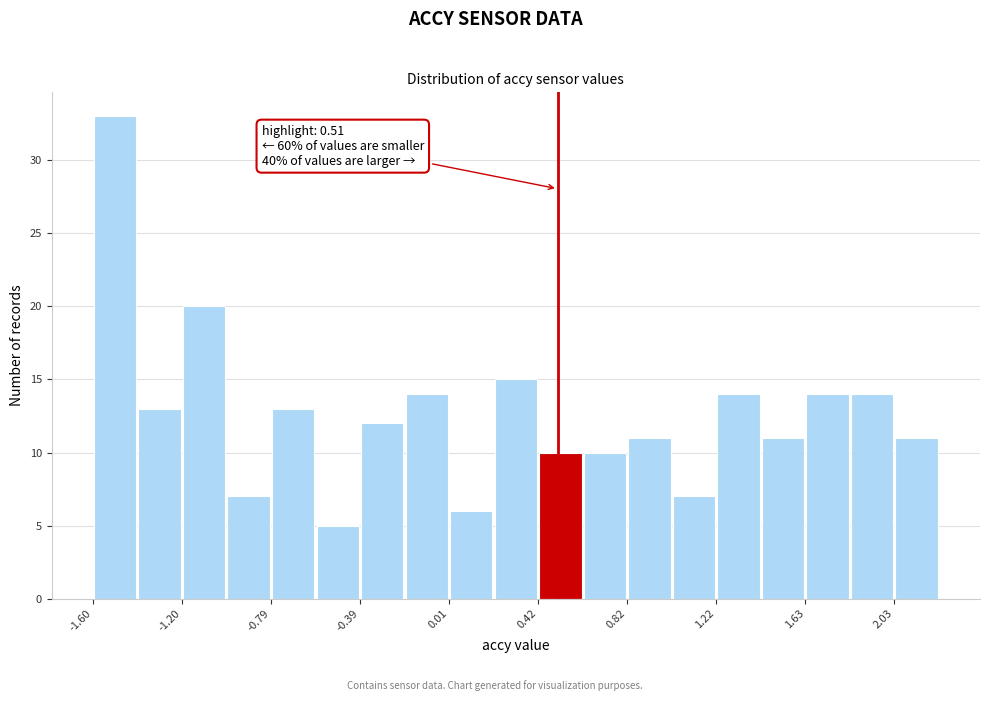

Which range on the x-axis has the tallest bar?

-1.60 to -1.40